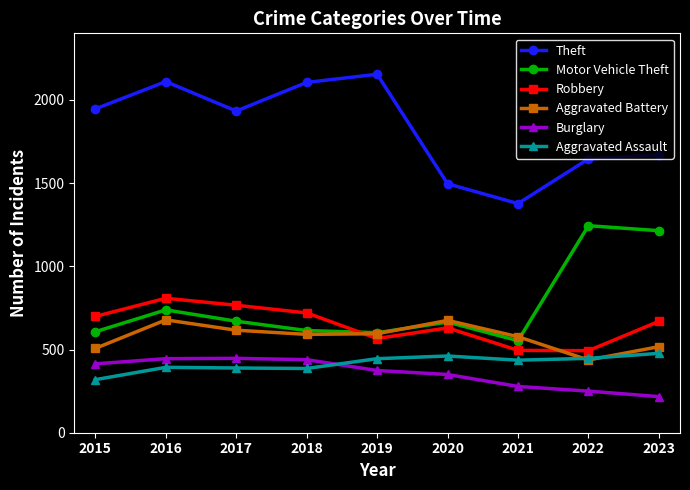

What is the value of the Aggravated Assault point at the 2nd from the left?

393